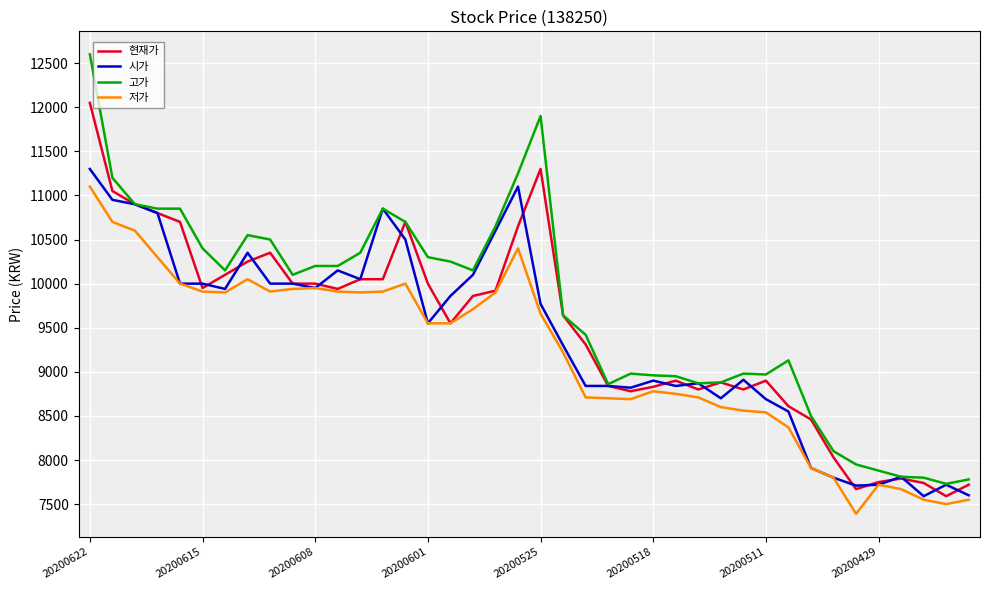

Which series has the largest range (max minus min)?

고가